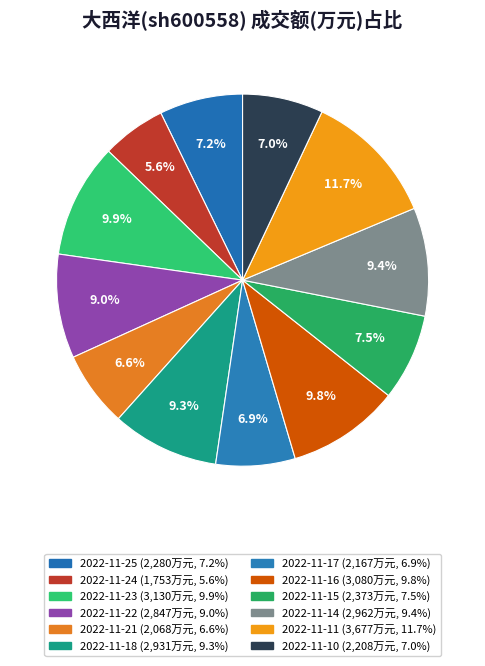

True or false: 2022-11-15 accounts for 8% of the total.

True